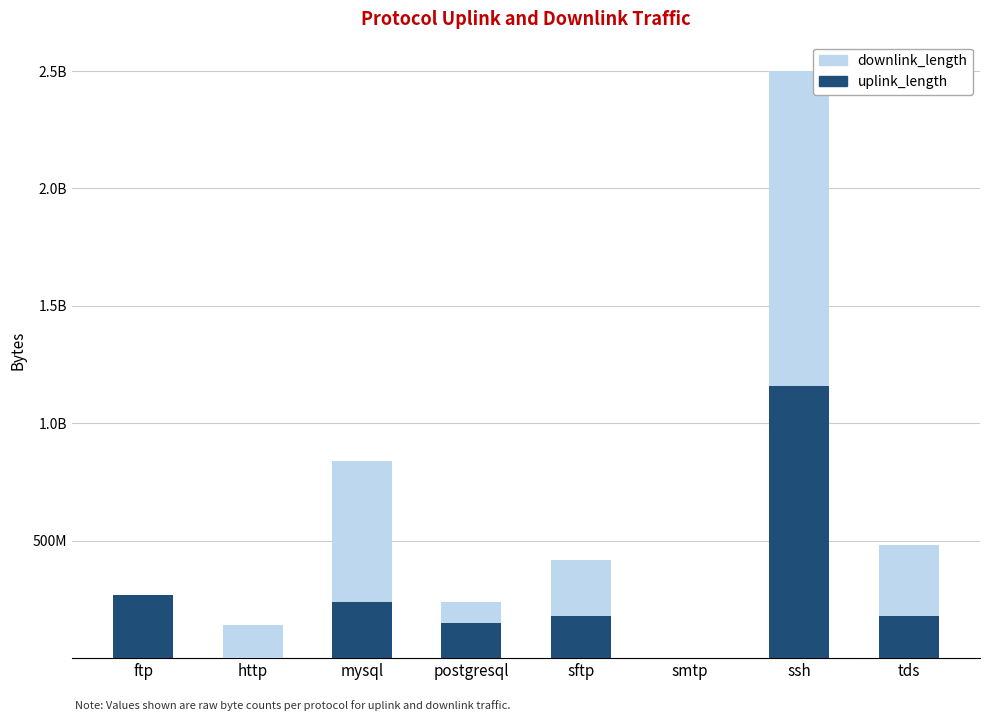

What are all the series names shown in the legend?

downlink_length, uplink_length